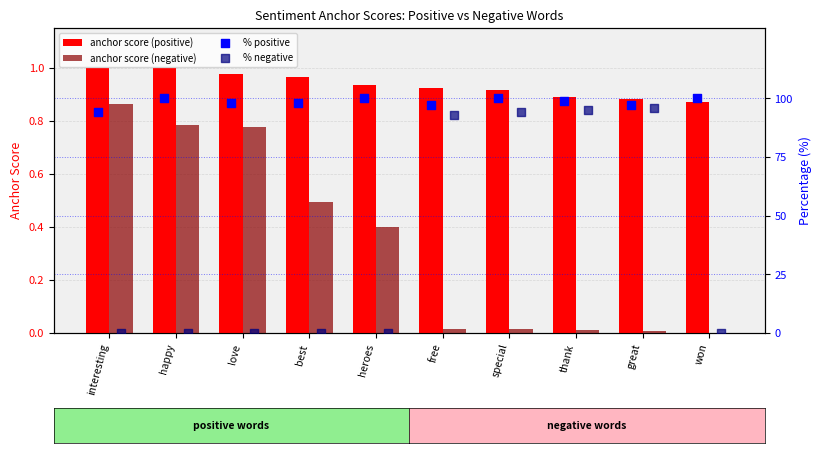

Is it true that anchor score (positive) equals 1.3 at won?

False